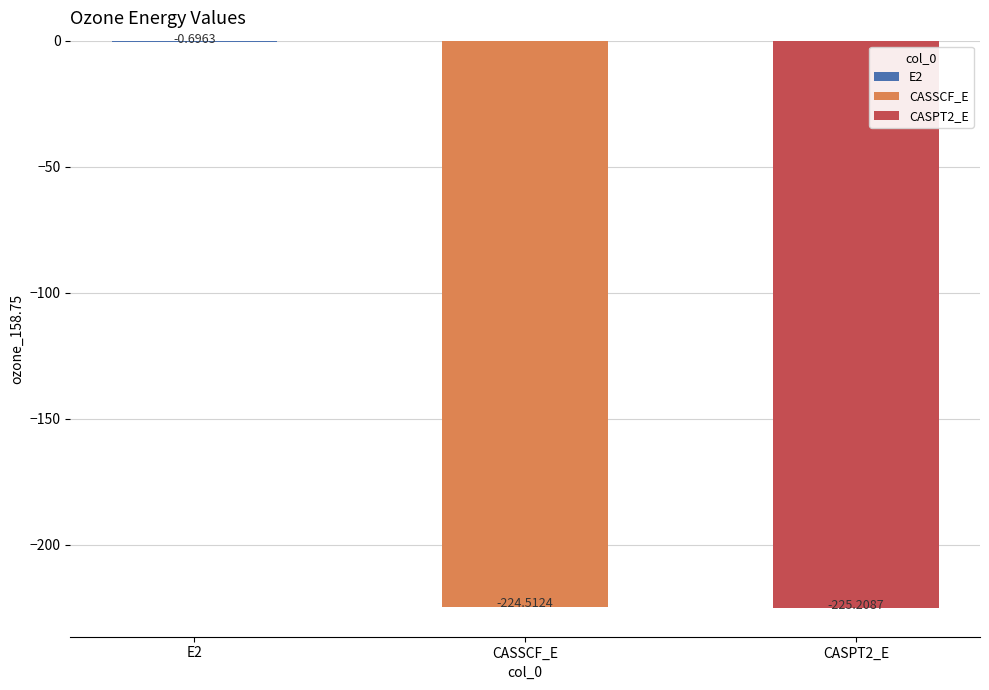

What is the sum of all values?

-450.4